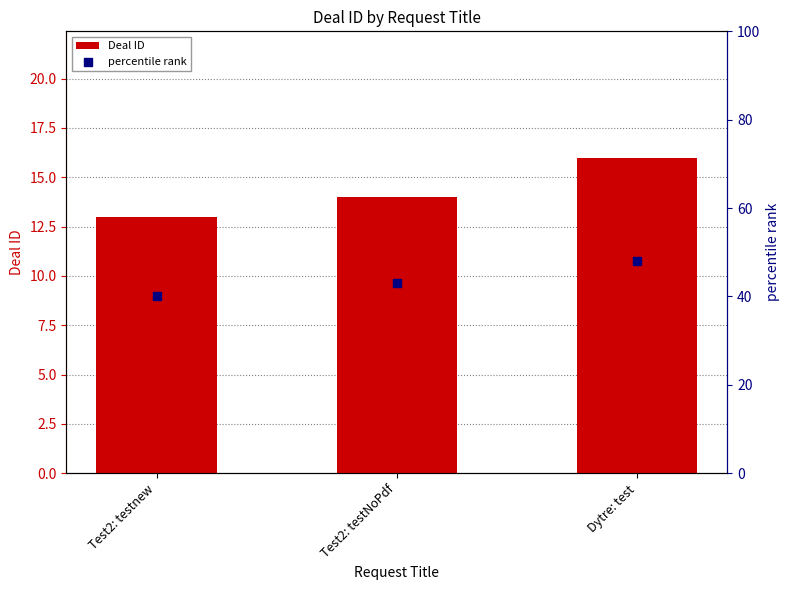

At which category is the sum across all series the highest?

Dytre: test